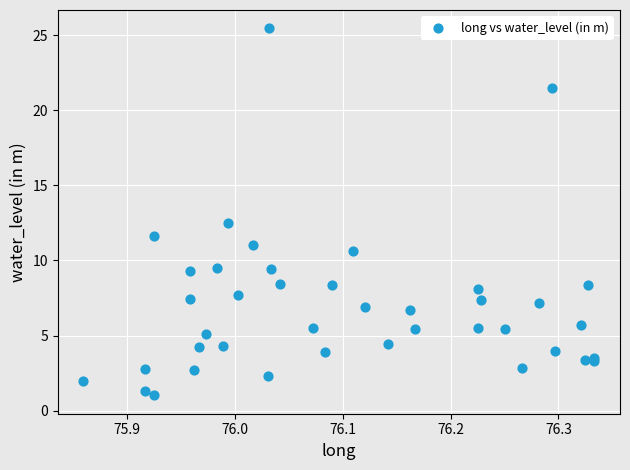

What Y value in the scatter plot is closest to 13?

12.5